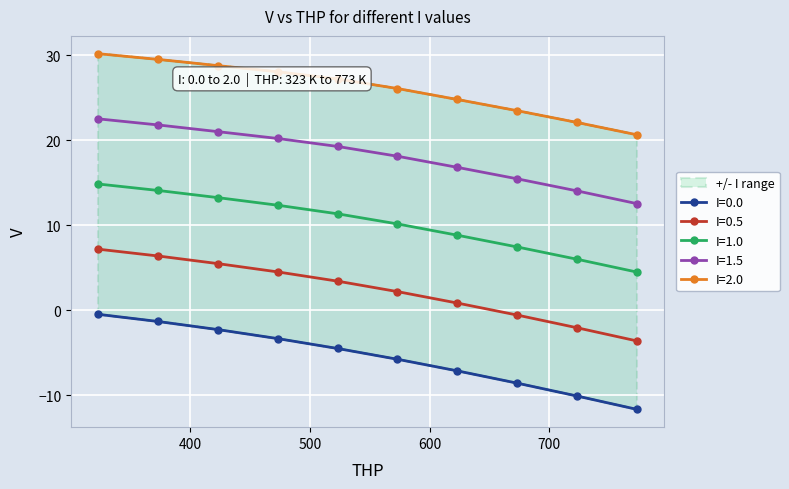

Rank the series by their average value, from lowest to highest.

I=0.0, I=0.5, I=1.0, I=1.5, I=2.0